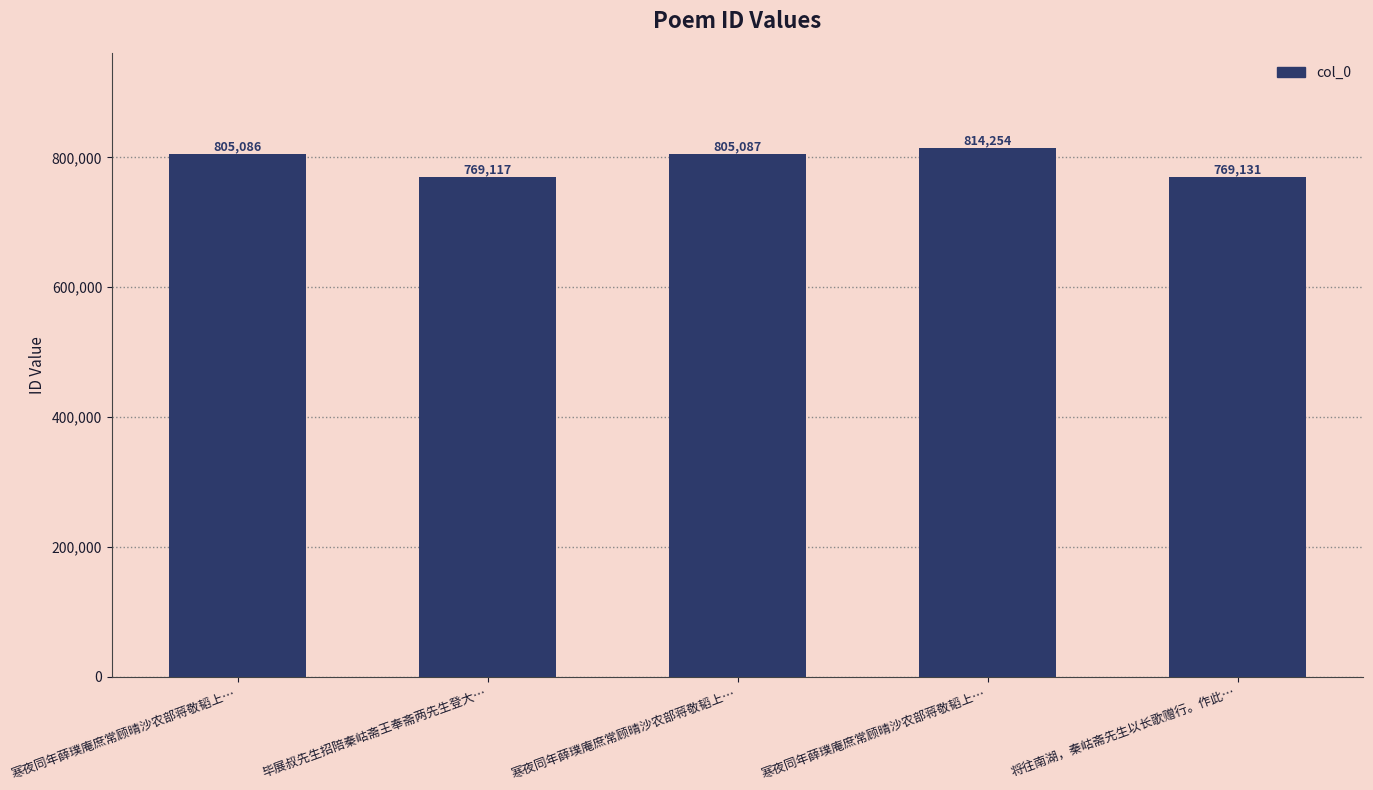

What is the maximum value shown in the chart?

814254